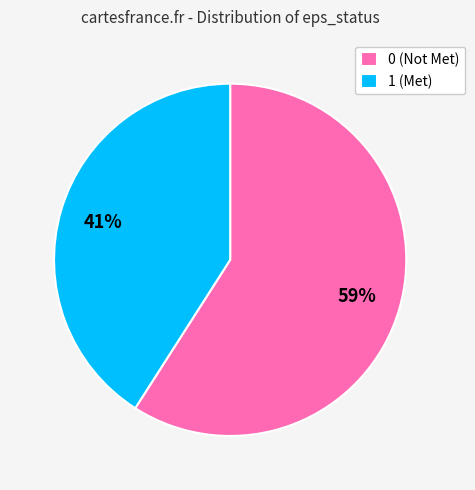

To the nearest percent, what is the difference between the largest and smallest slice percentages?

18%